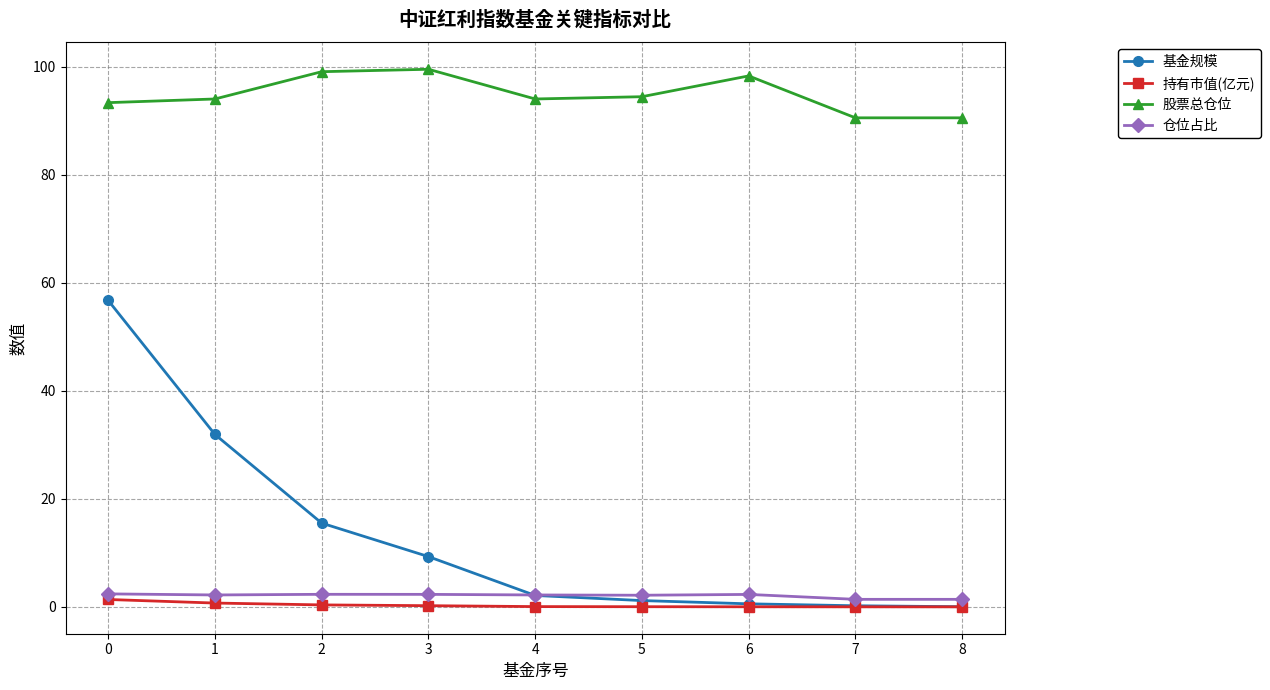

What is the maximum value shown in the chart?

99.5